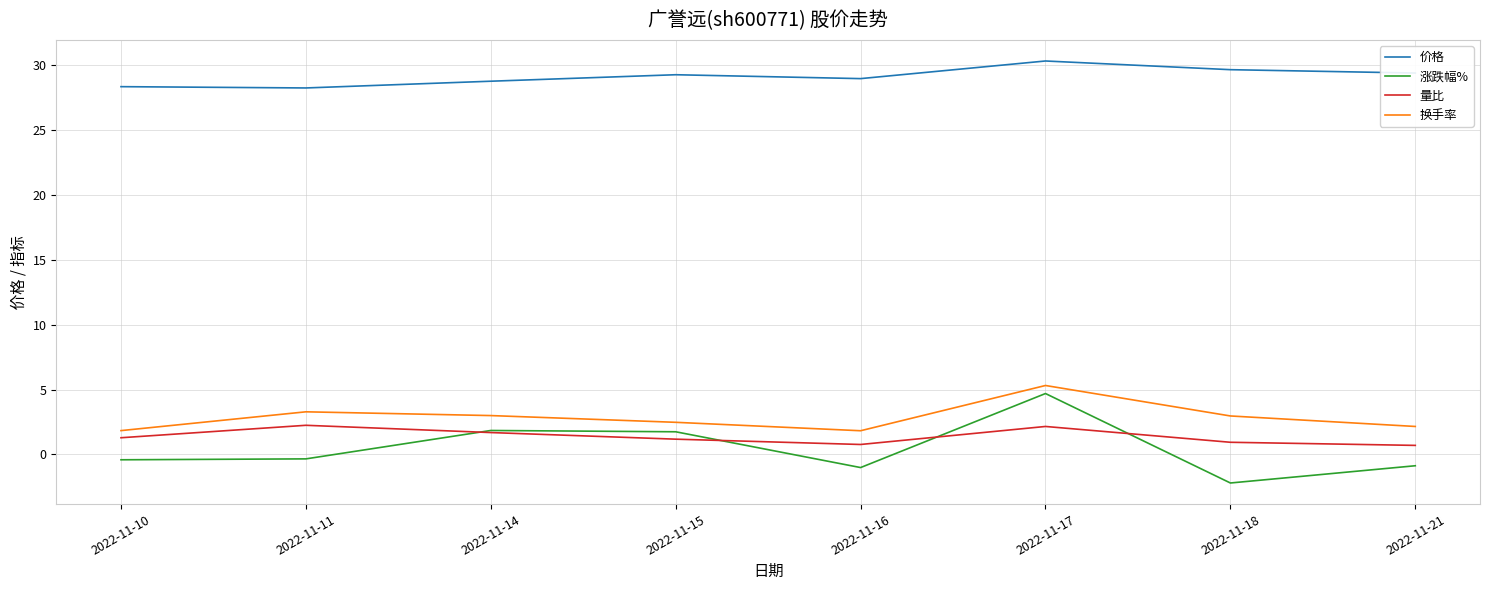

Which series changed the most between 2022-11-11 and 2022-11-17?

涨跌幅%